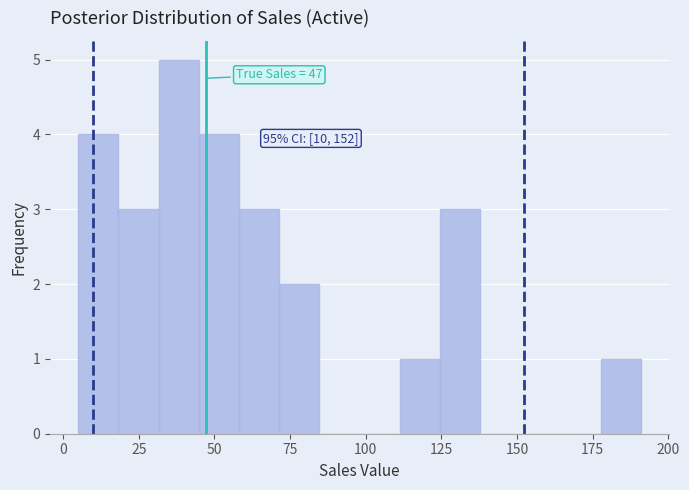

Read against the x-axis, roughly where is the centre of the tallest bar?

40